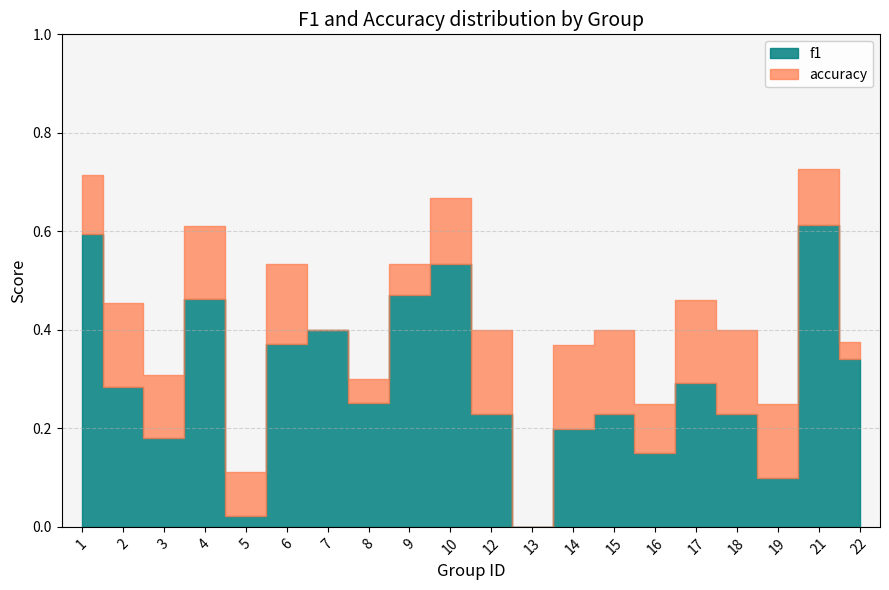

What is the value of the f1 point at the 10th from the left?

0.5